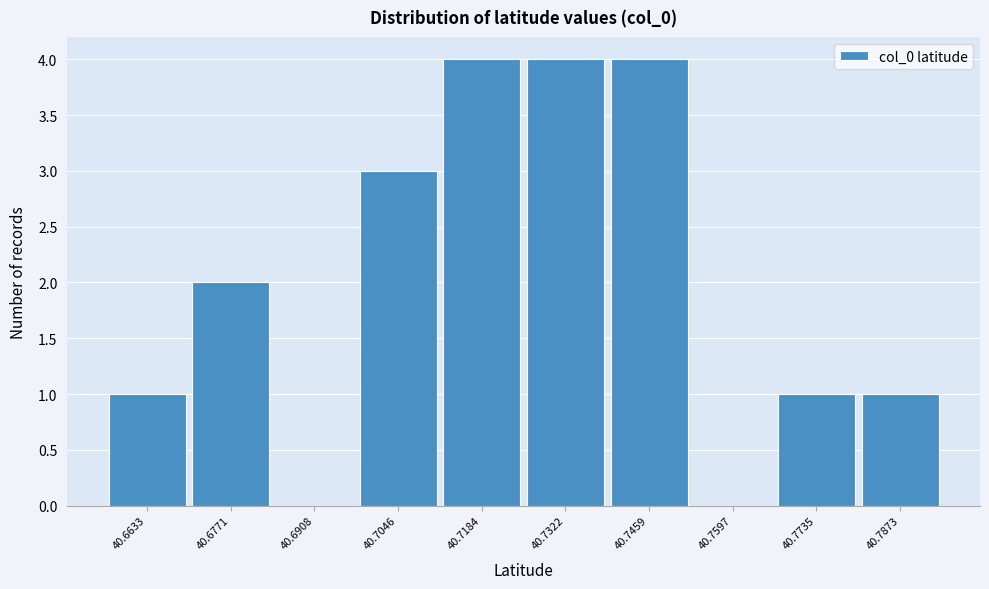

Reading left to right, transcribe all the data shown in this chart.

40.6633=1	40.6771=2	40.6908=0	40.7046=3	40.7184=4	40.7322=4	40.7459=4	40.7597=0	40.7735=1	40.7873=1